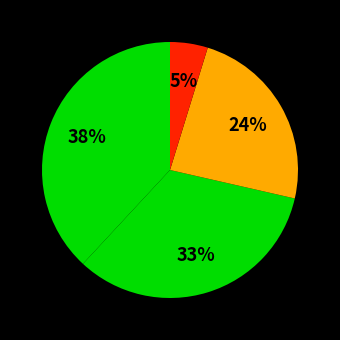

Count the number of slices in the pie.

4